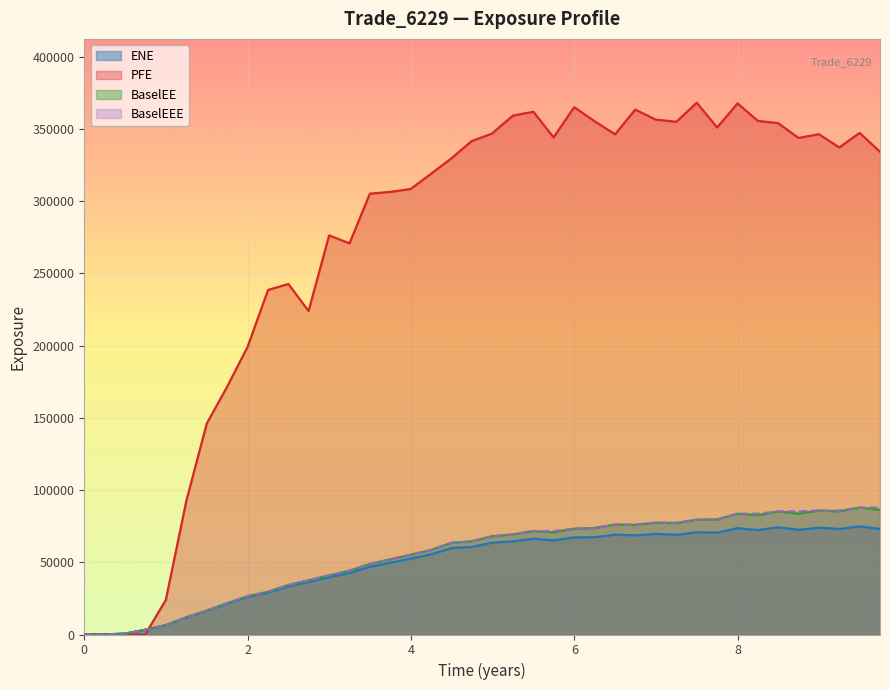

At how many categories does at least one series exceed 154163?

33